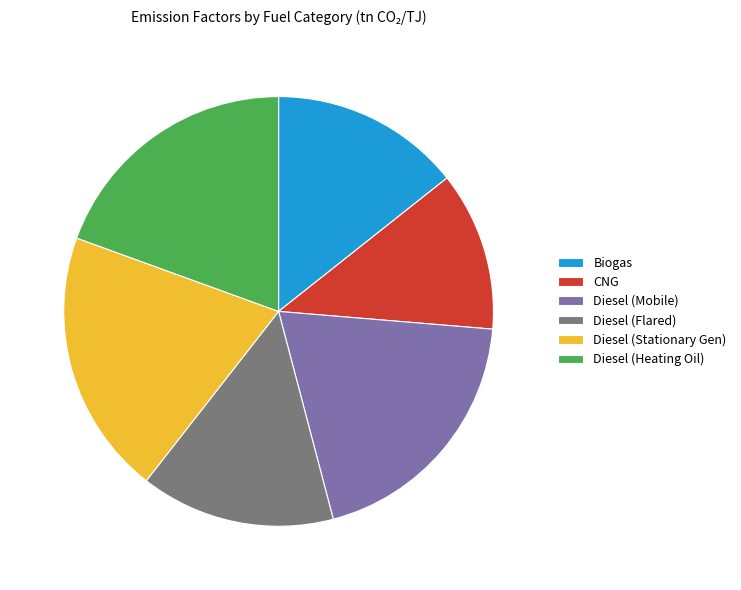

What is the ratio of the value at Diesel (Stationary Gen) to the value at Biogas?

1.4